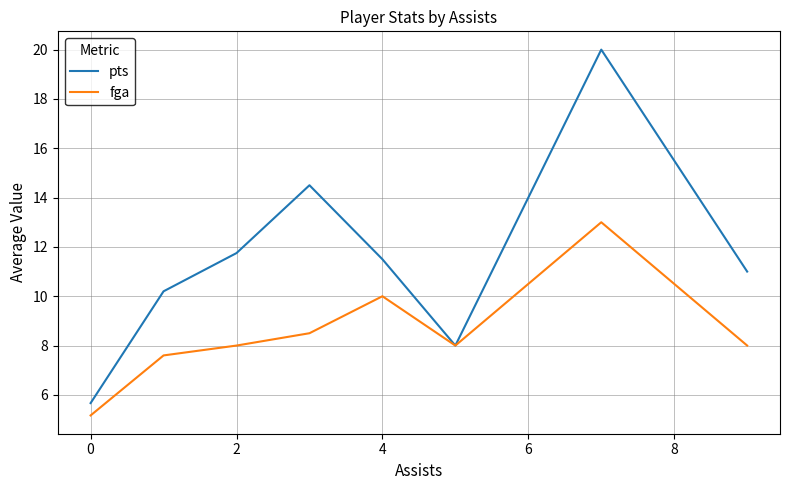

How many interior local valleys does the fga series have?

1